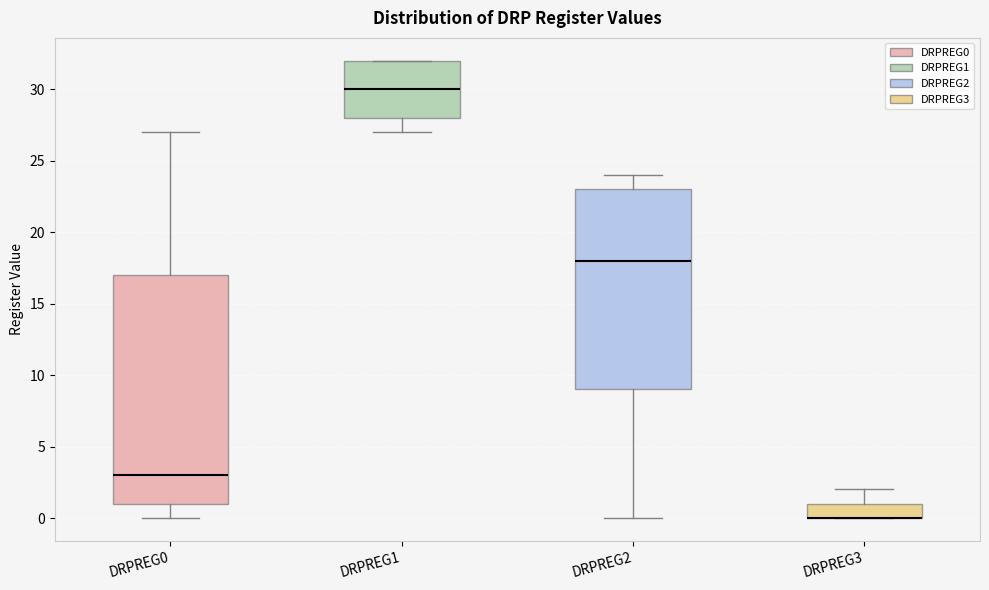

Where is the lower edge of the box for DRPREG3 on the y-axis? The values are not printed on the chart, so give them approximately, as read against the axis.

0